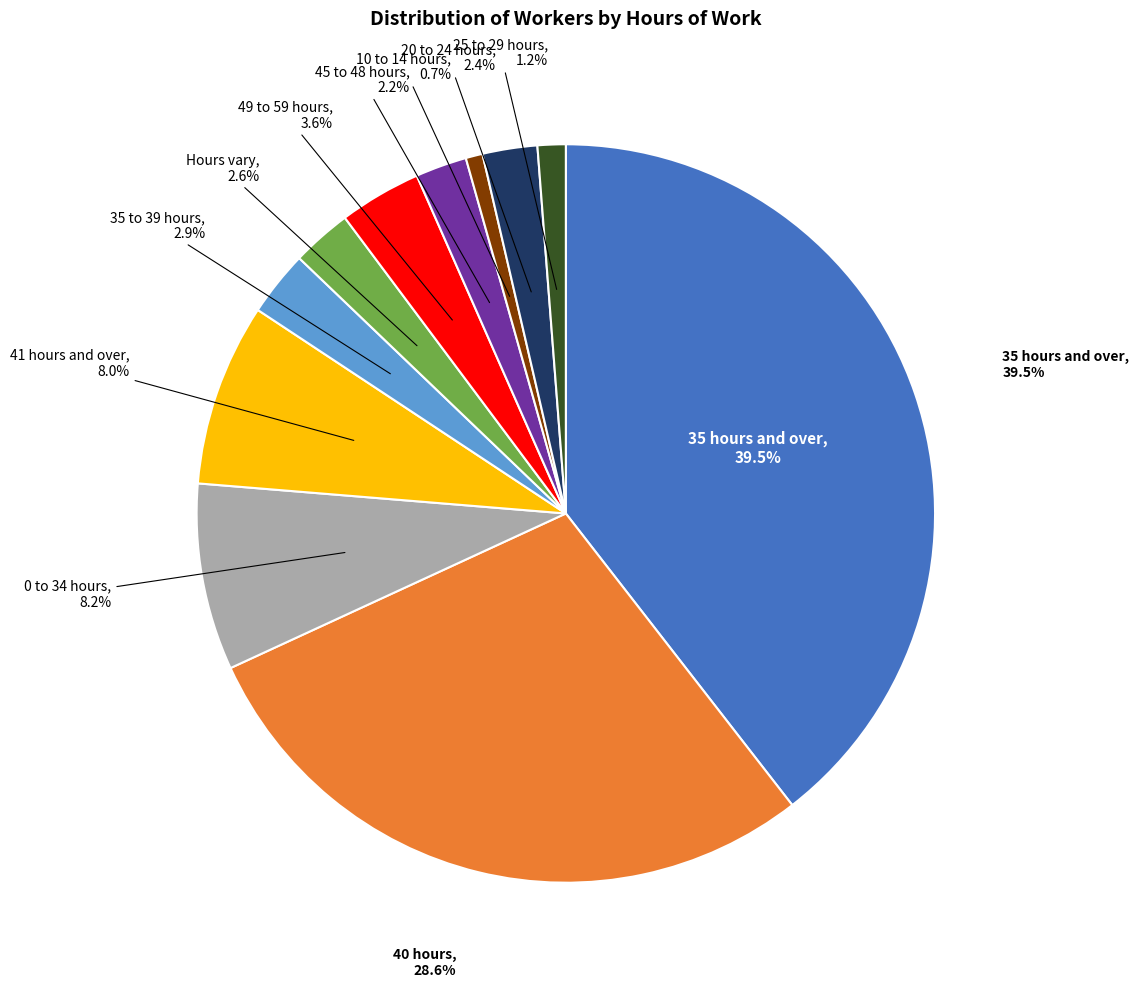

Do 10 to 14 hours and 25 to 29 hours together represent more than half of the pie?

No